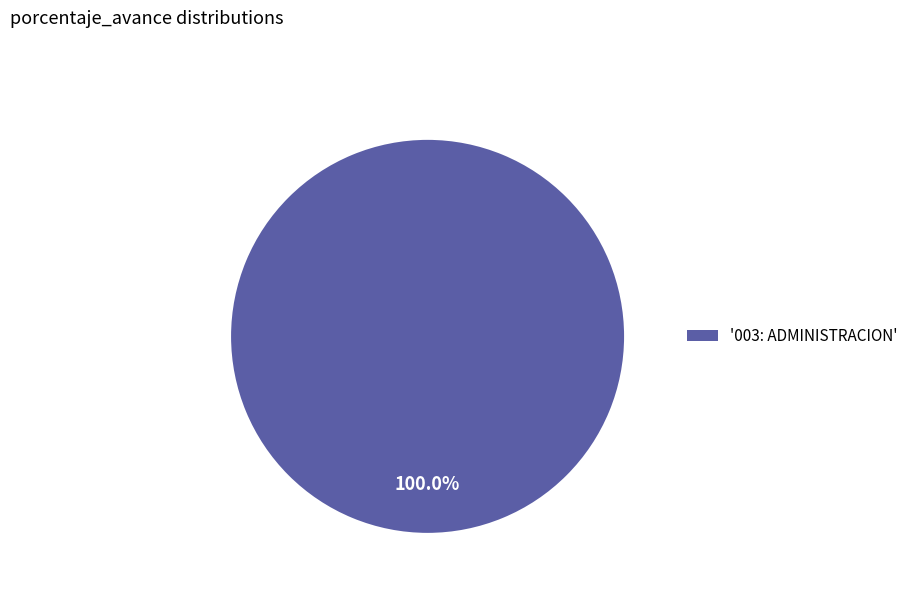

Does any single category account for the majority?

Yes